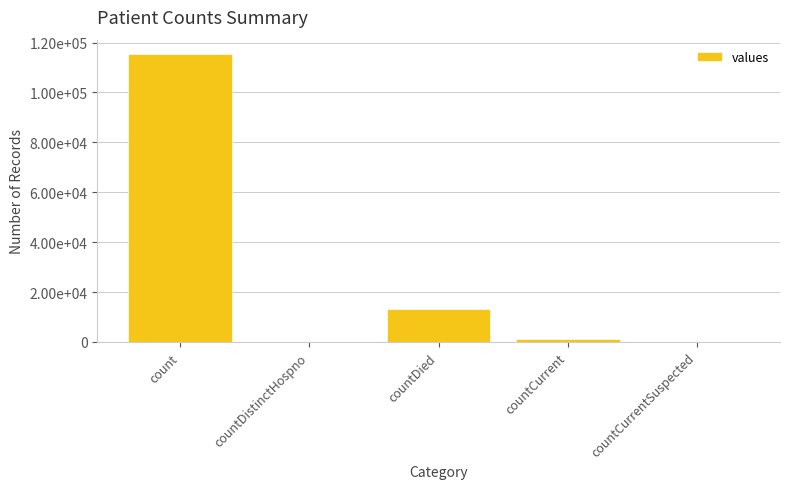

How many series are shown in this chart?

1